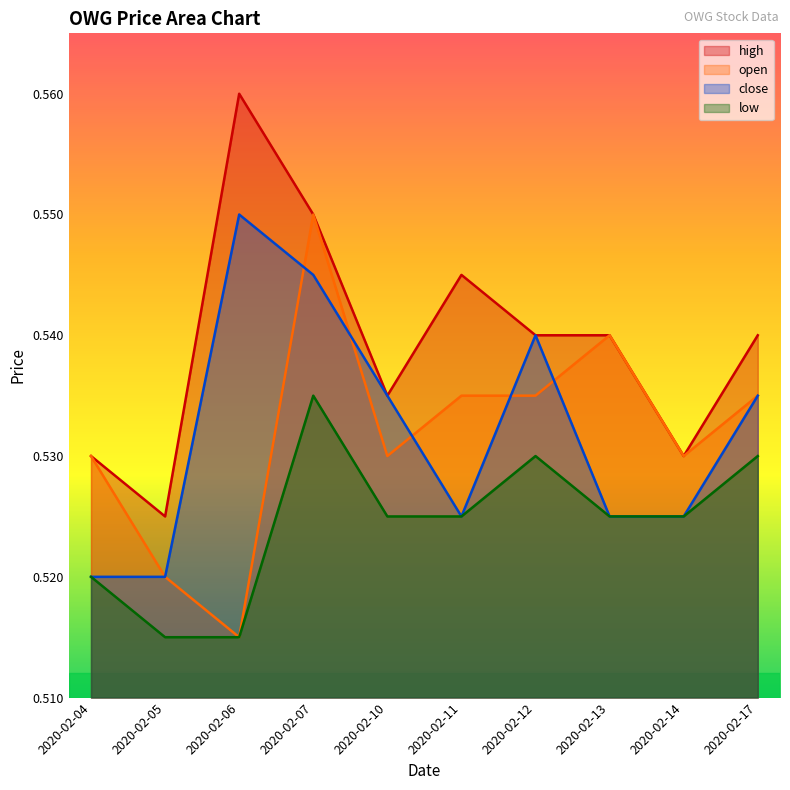

What is the greatest value displayed?

0.6